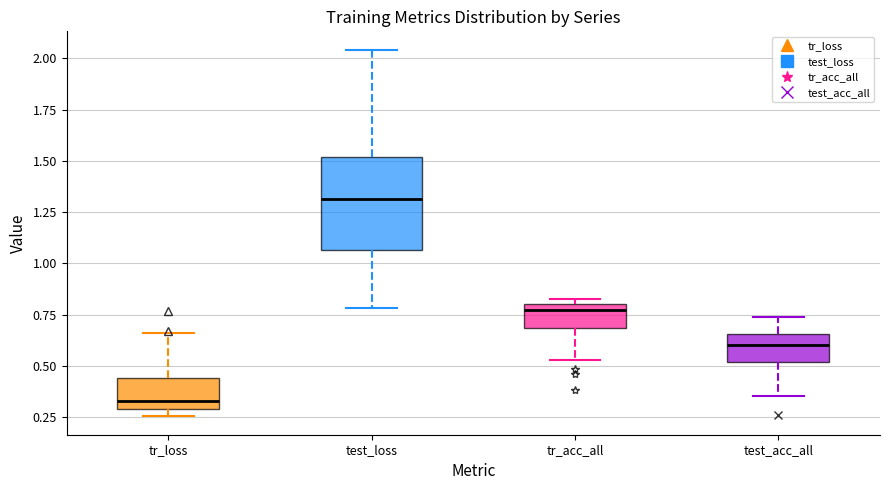

Where is the lower edge of the box for test_acc_all on the y-axis? The values are not printed on the chart, so give them approximately, as read against the axis.

0.50